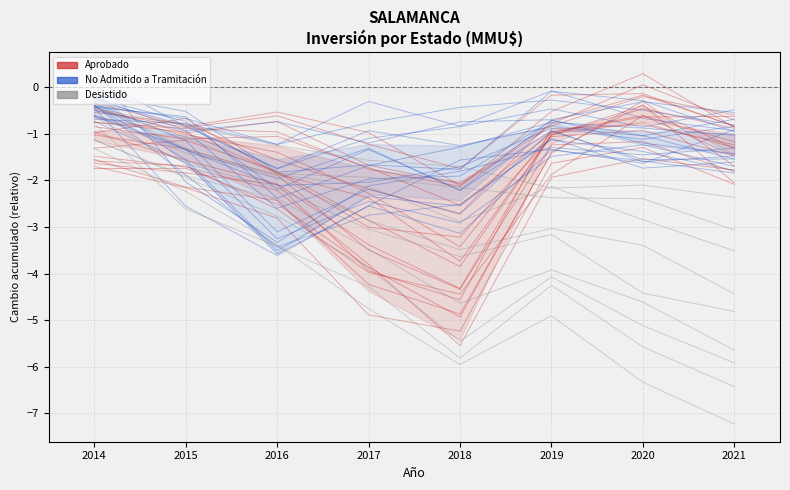

What is the value of the Aprobado point at the 8th from the left?

-0.6